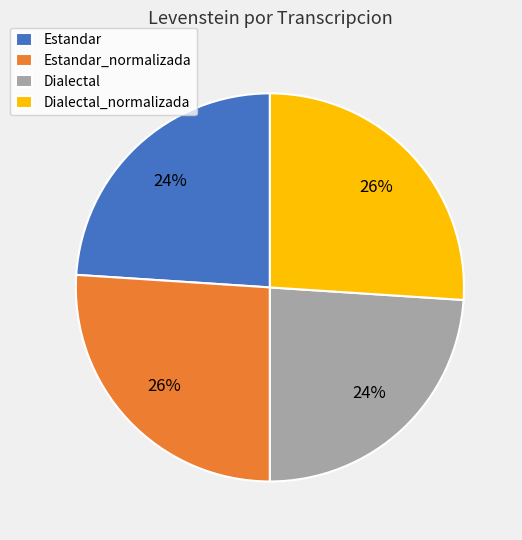

How many slices are in this pie chart?

4